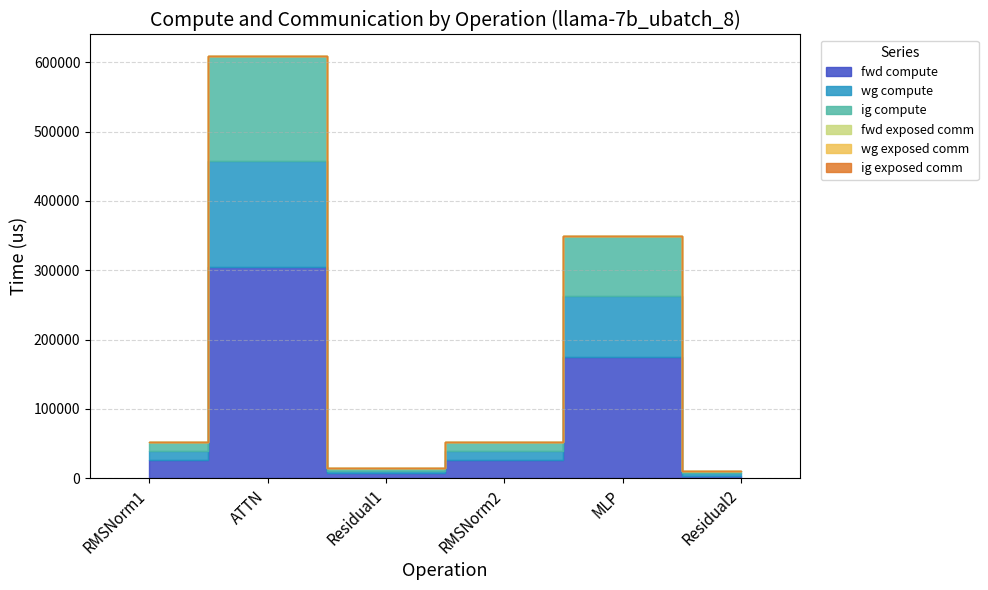

What is the label of the 6th point from the left?

Residual2